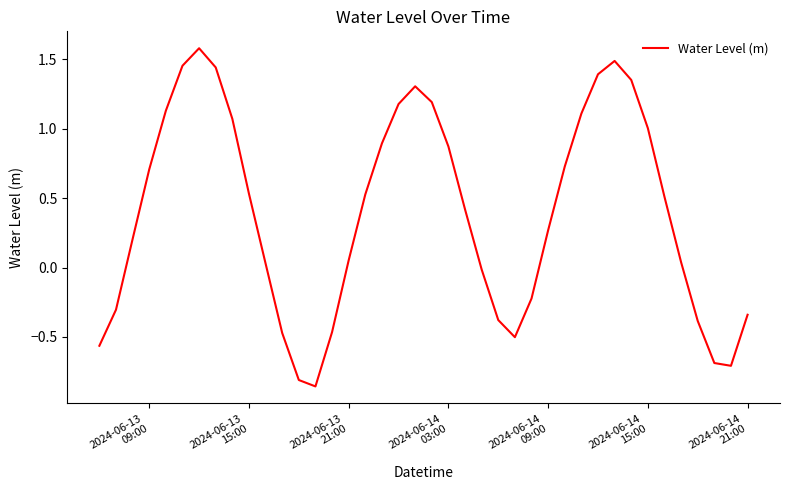

What is the maximum value shown in the chart?

1.6